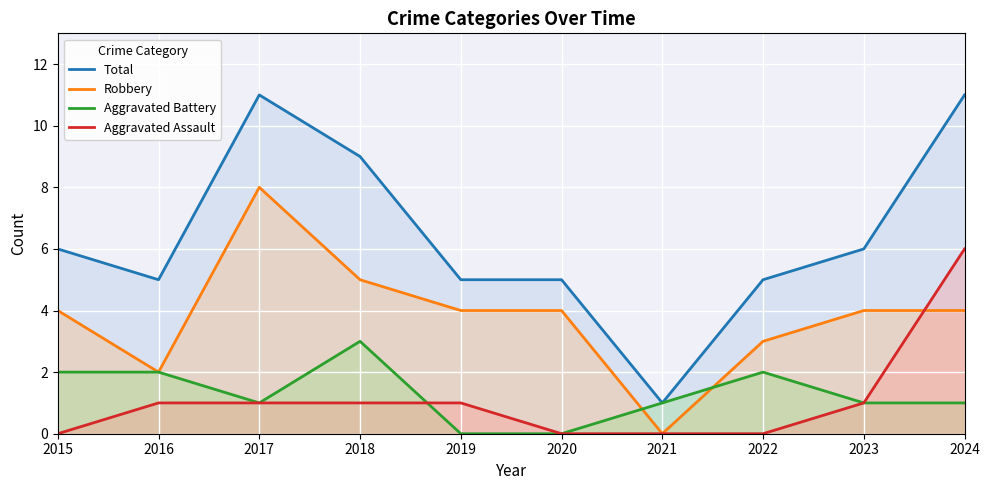

The value of Aggravated Battery at 2021 is 2. True or false?

False